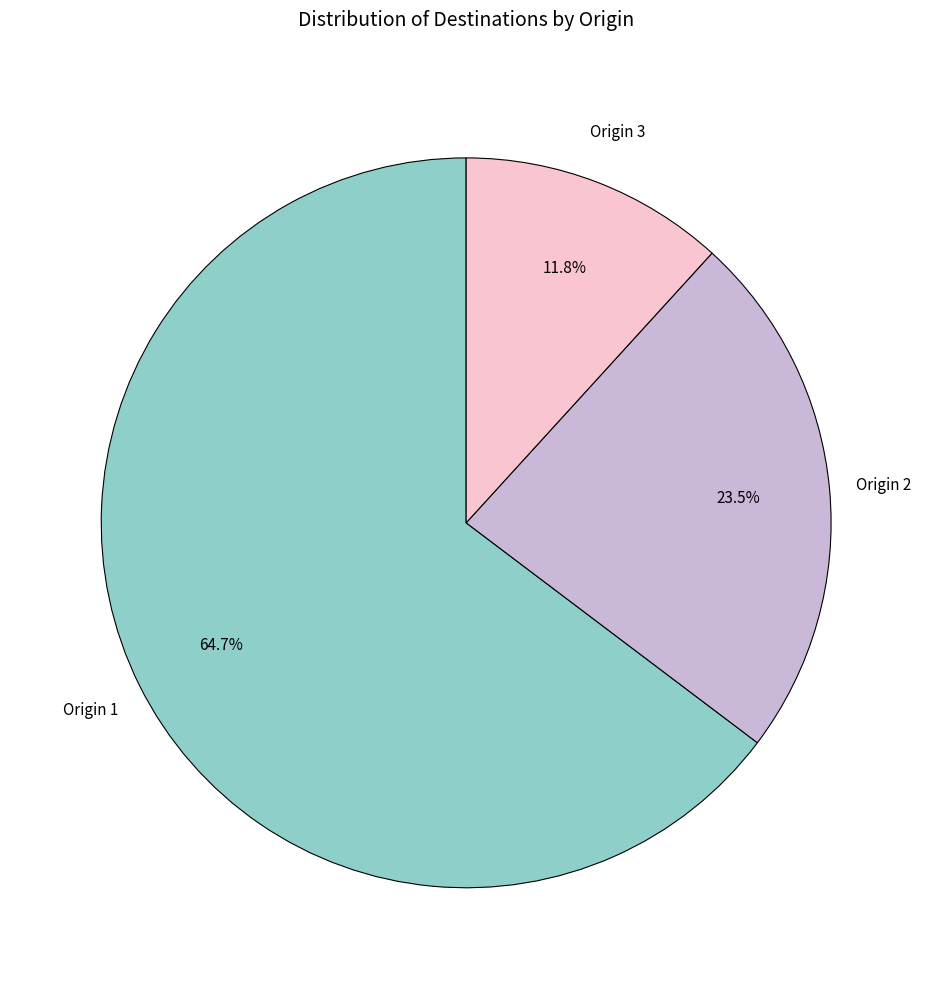

Between Origin 1 and Origin 3, which is larger?

Origin 1